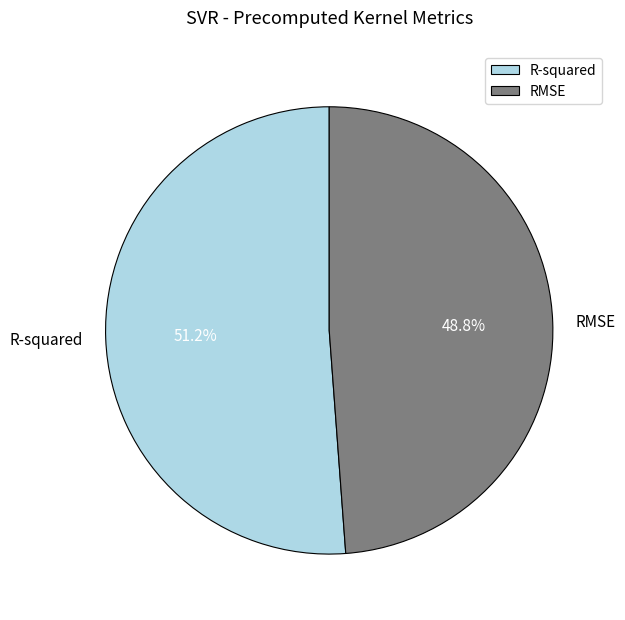

What percentage do R-squared and RMSE together represent?

100.0%